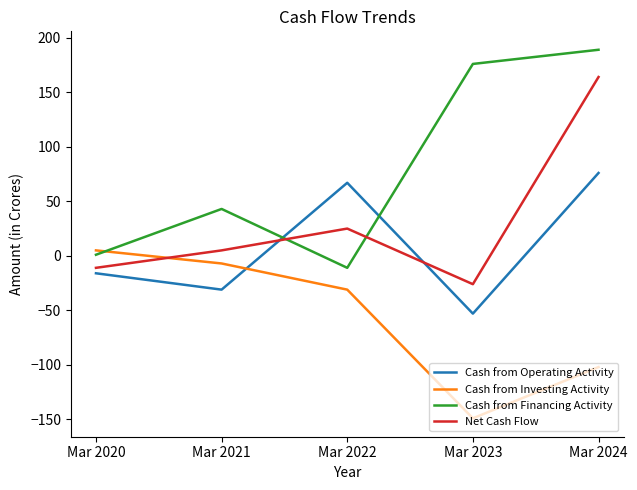

The Net Cash Flow series shows 8 at Mar 2022. True or false?

False